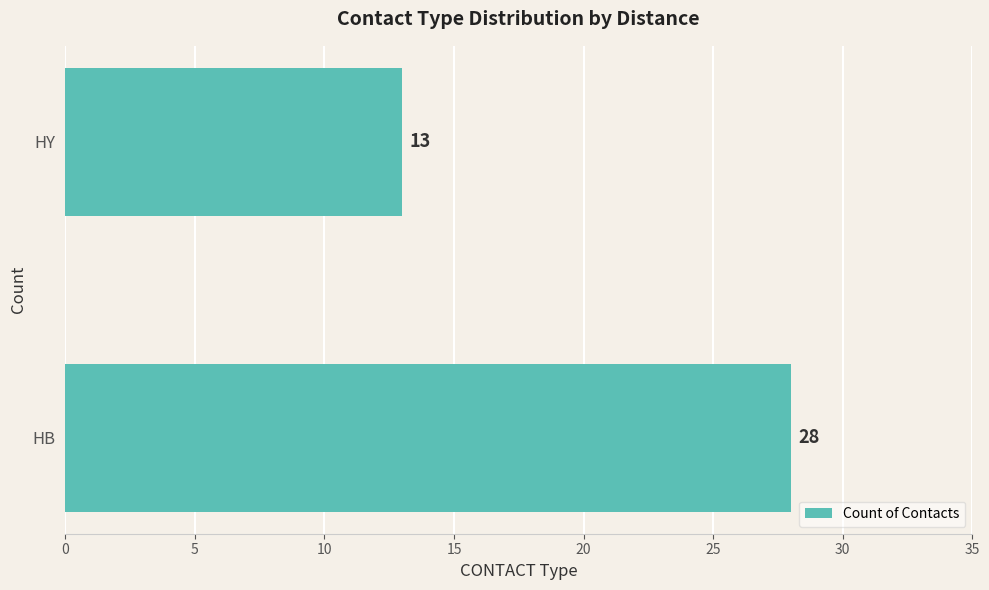

Is it true that the value at HB is 7?

False